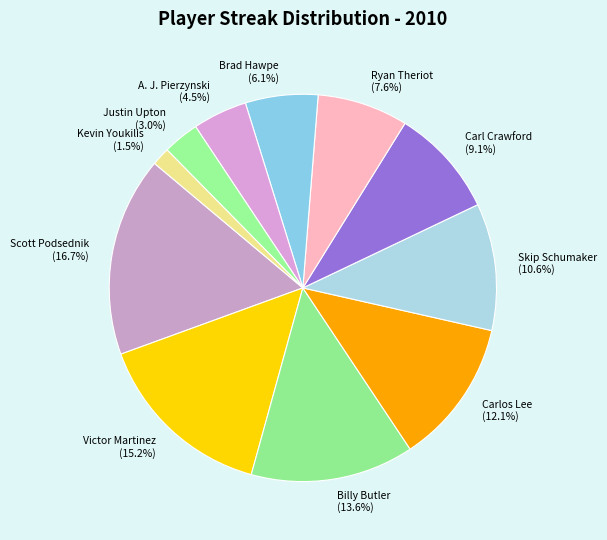

What is the largest slice in the pie chart?

Scott Podsednik